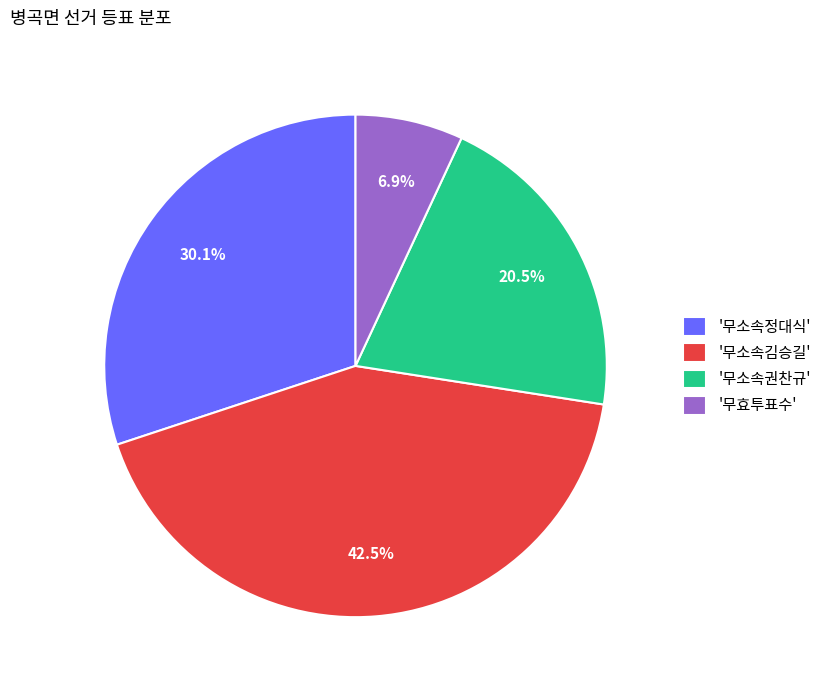

Combined, do '무소속김승길' and '무소속권찬규' account for over 50%?

Yes